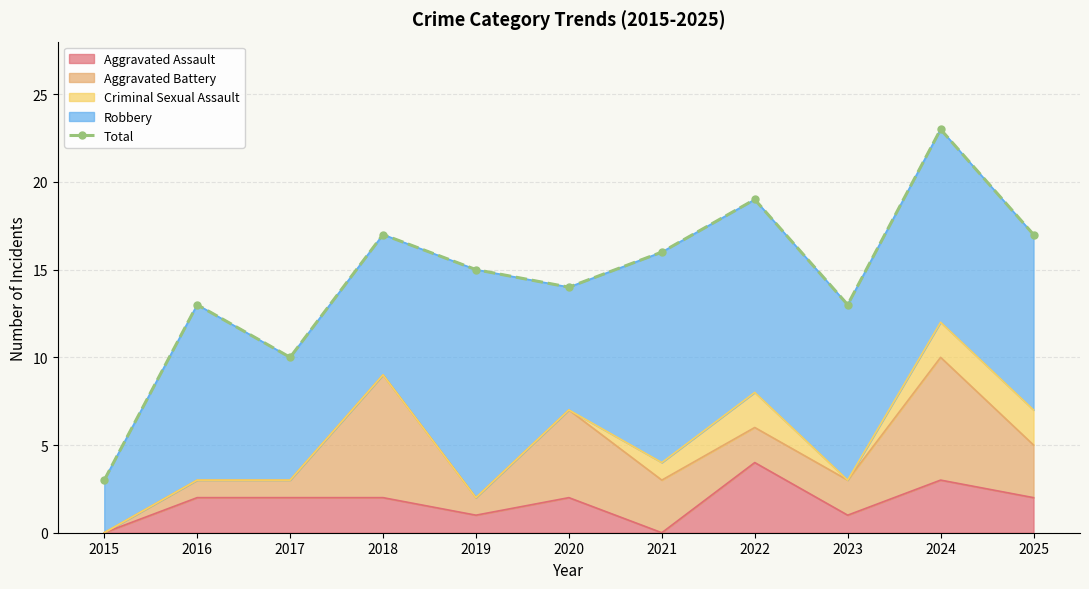

What is the change in value from 2017 to 2023?

+3